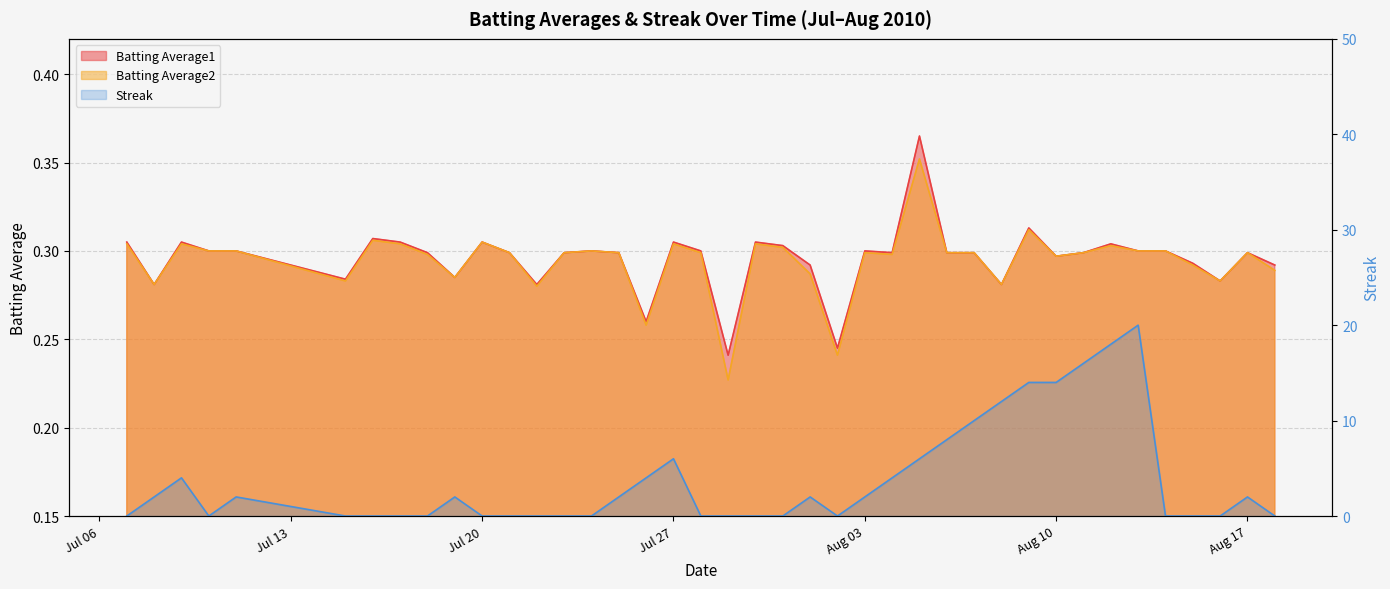

Does the chart display data point markers on the line(s)?

No